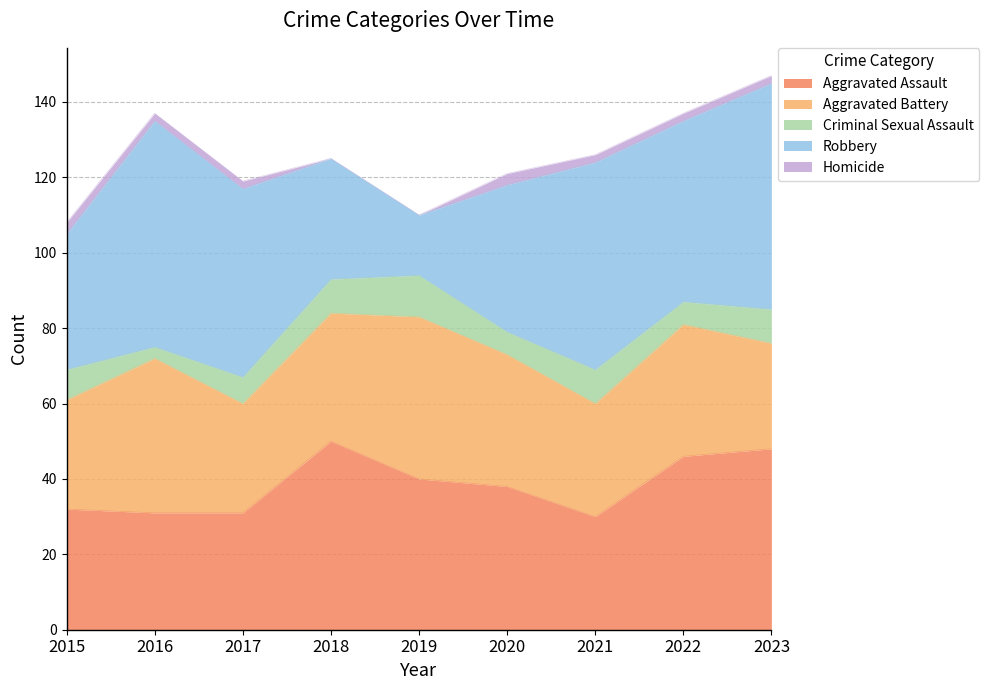

True or false: Homicide and Criminal Sexual Assault intersect in this chart.

False